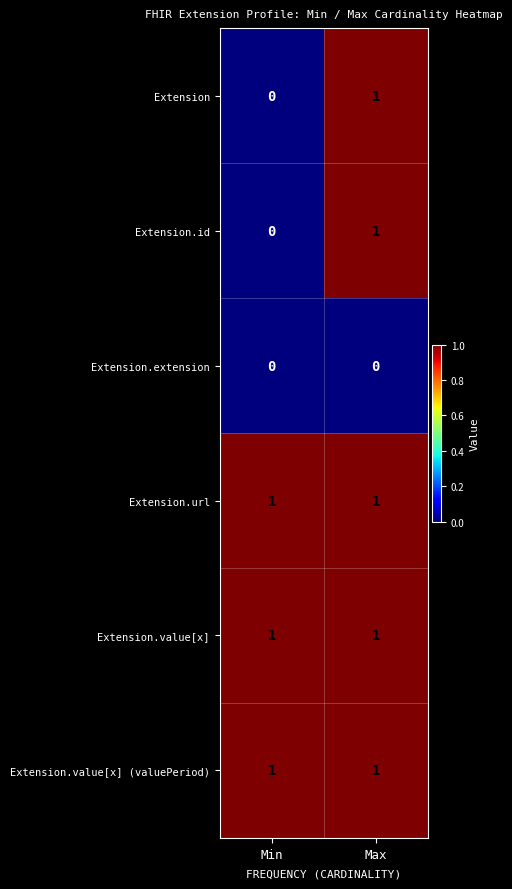

Rank the categories by Extension.id value from highest to lowest.

Max, Min